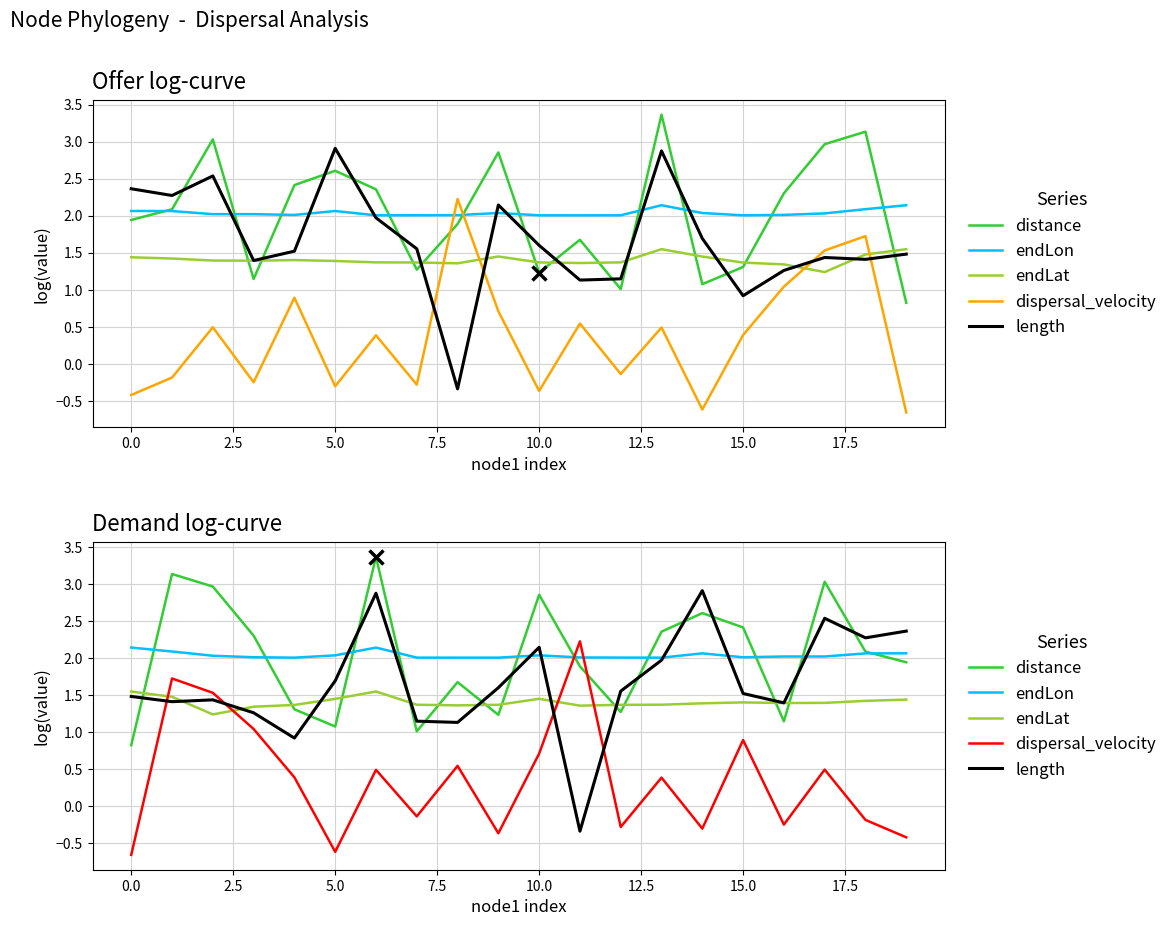

True or false: distance has a value of 2.6 at 14.

True